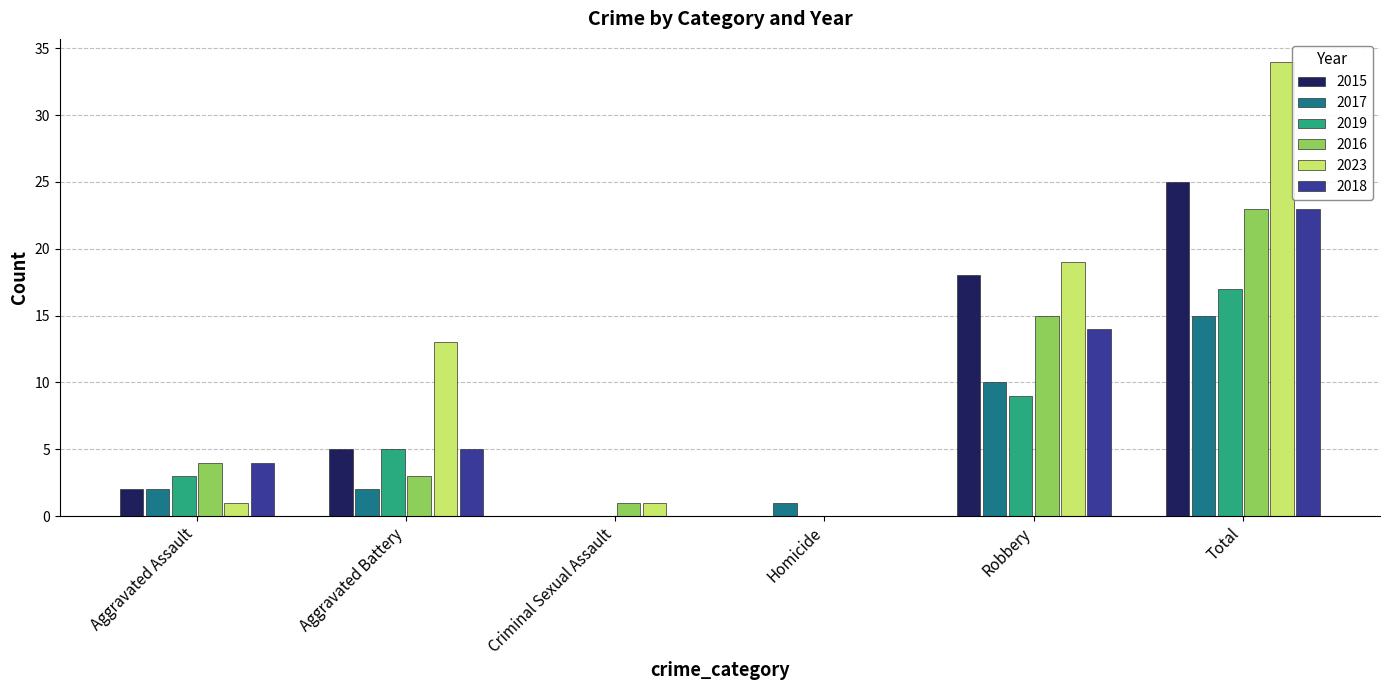

Reading right to left, extract all data points from this chart.

2015: 25	18	0	0	5	2
2017: 15	10	1	0	2	2
2019: 17	9	0	0	5	3
2016: 23	15	0	1	3	4
2023: 34	19	0	1	13	1
2018: 23	14	0	0	5	4